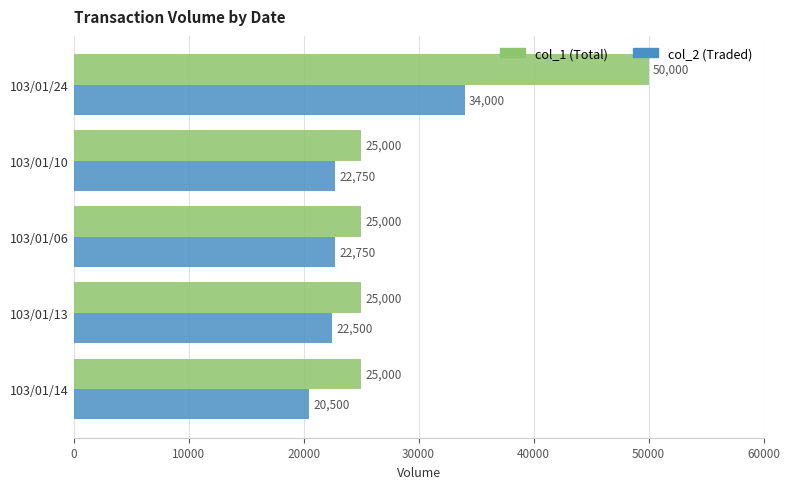

At which category is the sum across all series the highest?

103/01/24